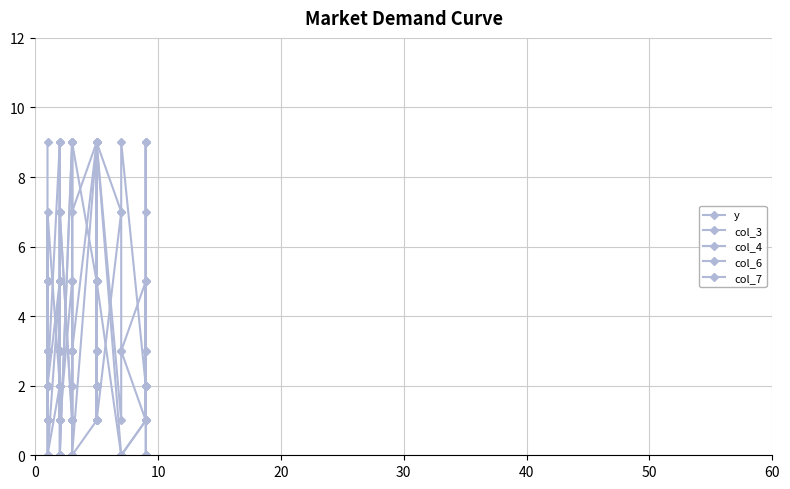

How many interior local valleys does the col_7 series have?

4